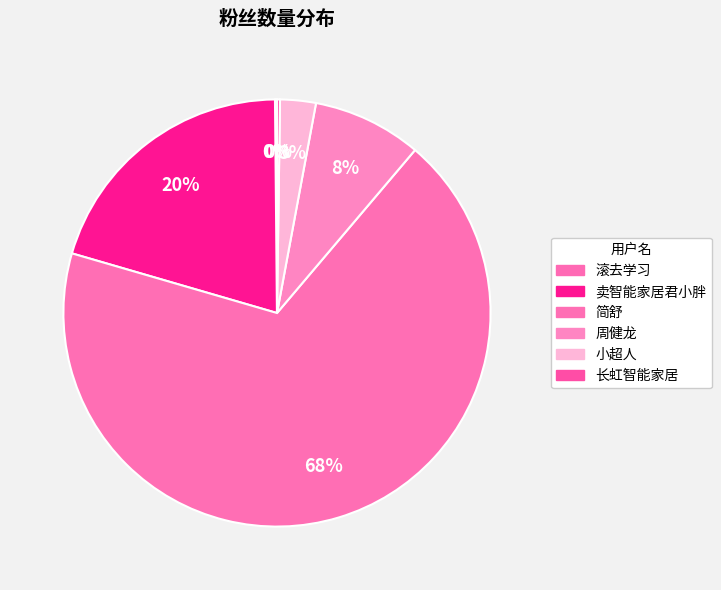

What is the smallest slice in the pie chart?

滚去学习